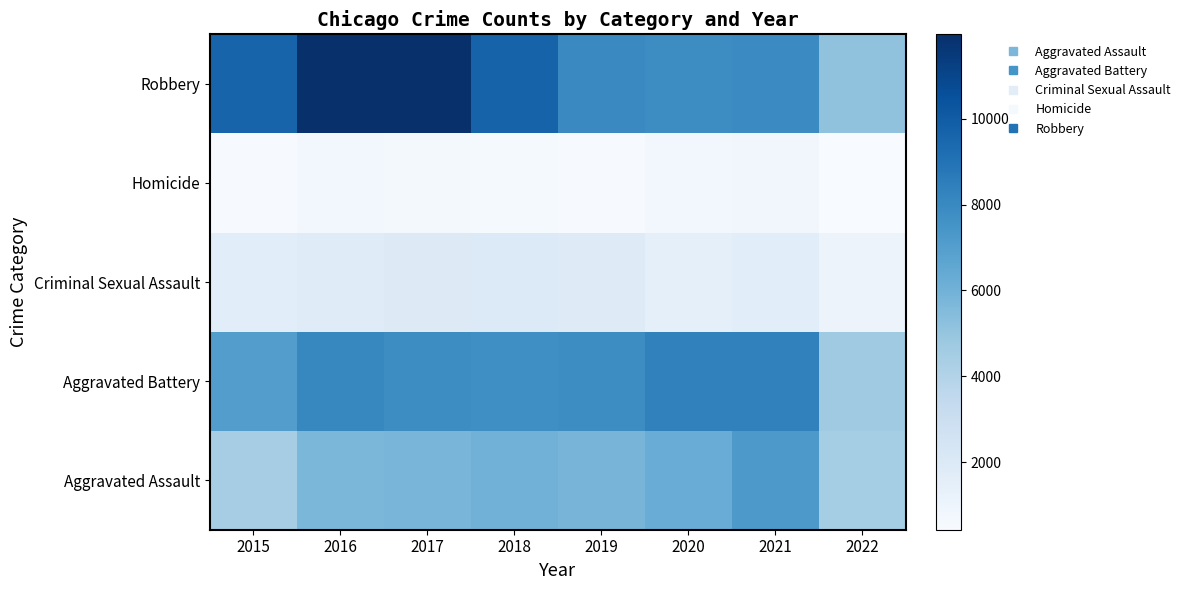

Reading right to left, transcribe all the data shown in this chart.

Aggravated Assault: 2022=4489	2021=7242	2020=6263	2019=5840	2018=6001	2017=5793	2016=5712	2015=4480
Aggravated Battery: 2022=4696	2021=8348	2020=8319	2019=7857	2018=7735	2017=7845	2016=8085	2015=7018
Criminal Sexual Assault: 2022=1083	2021=1670	2020=1437	2019=1861	2018=1964	2017=1930	2016=1807	2015=1656
Homicide: 2022=432	2021=801	2020=785	2019=498	2018=589	2017=672	2016=786	2015=496
Robbery: 2022=5116	2021=7920	2020=7855	2019=7994	2018=9679	2017=11880	2016=11960	2015=9638